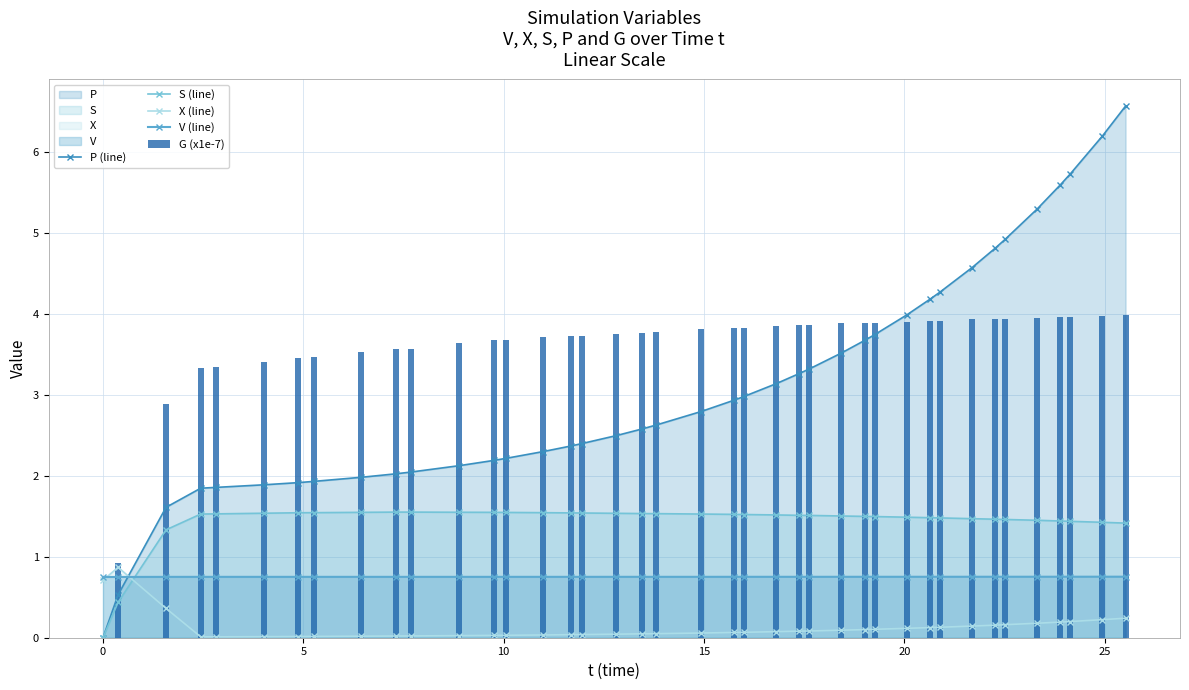

How many positive values does the S (line) series have?

39